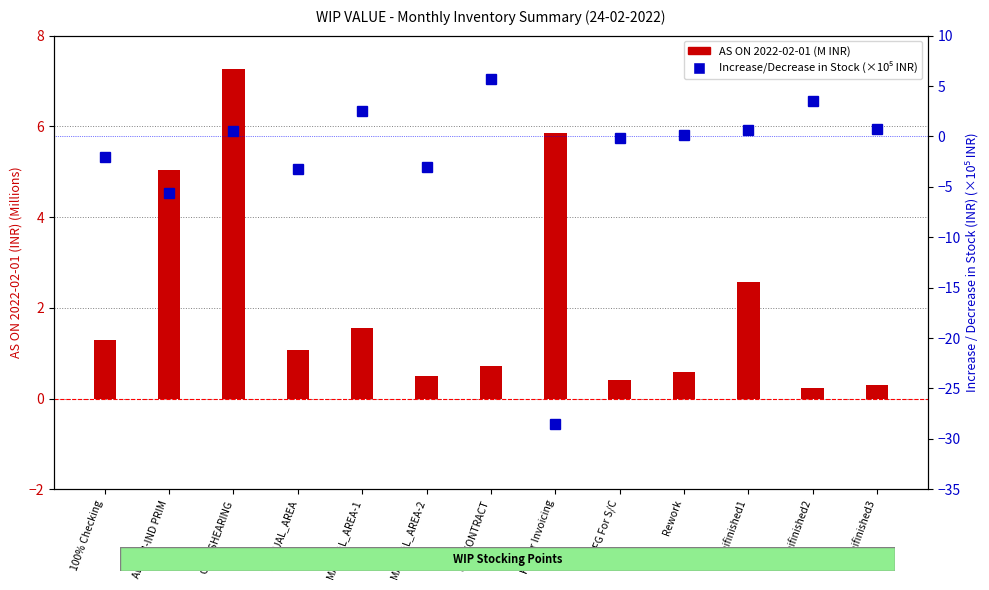

What is the value of the Increase/Decrease in Stock (×10⁵ INR) bar at the 7th from the left?

5.7